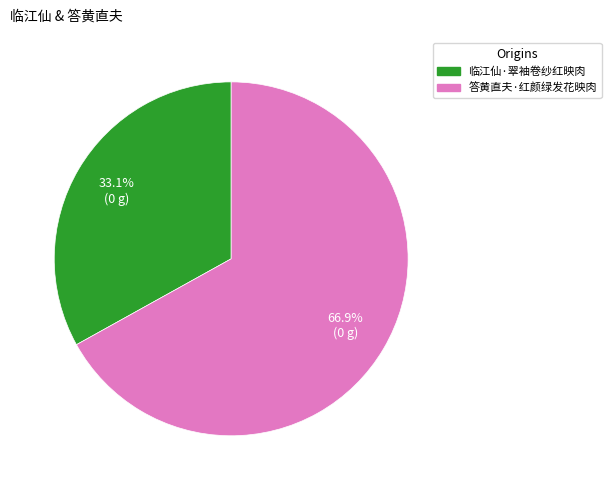

Combined, what portion of the pie is 临江仙·翠袖卷纱红映肉 and 答黄直夫·红颜绿发花映肉?

100.0%